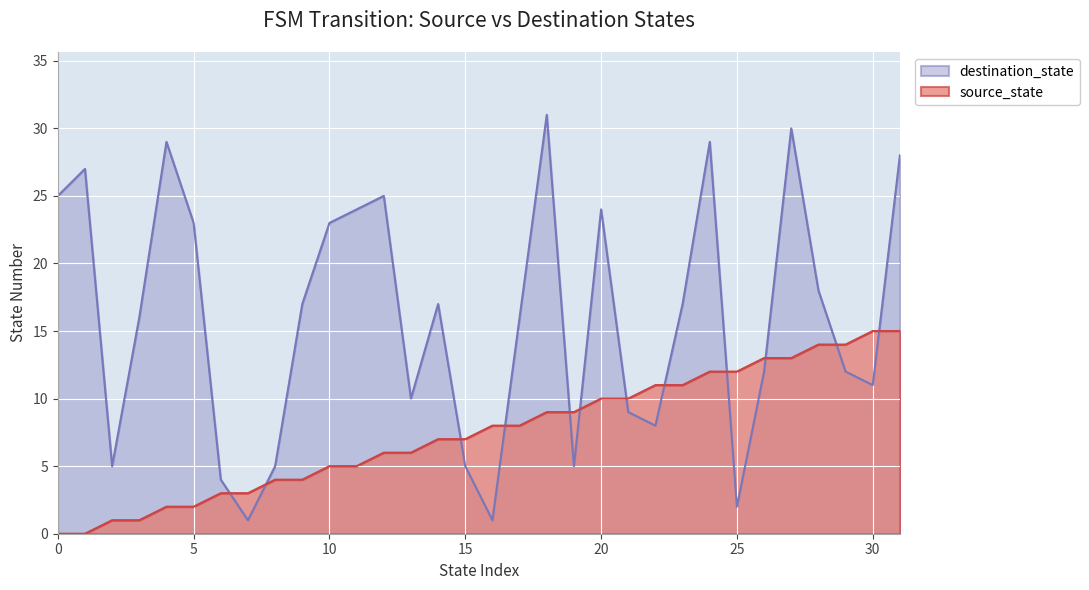

List the labels in order of destination_state value, smallest first.

7, 16, 25, 6, 2, 8, 15, 19, 22, 21, 13, 30, 26, 29, 3, 17, 9, 14, 23, 28, 5, 10, 11, 20, 0, 12, 1, 31, 4, 24, 27, 18